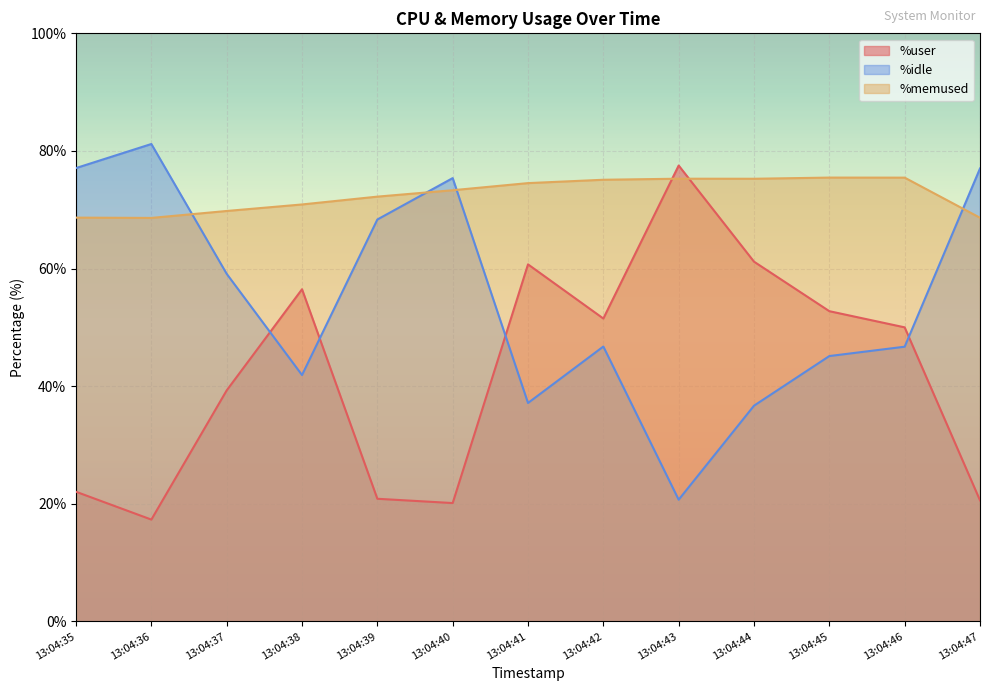

Which series has the widest spread of values?

%idle